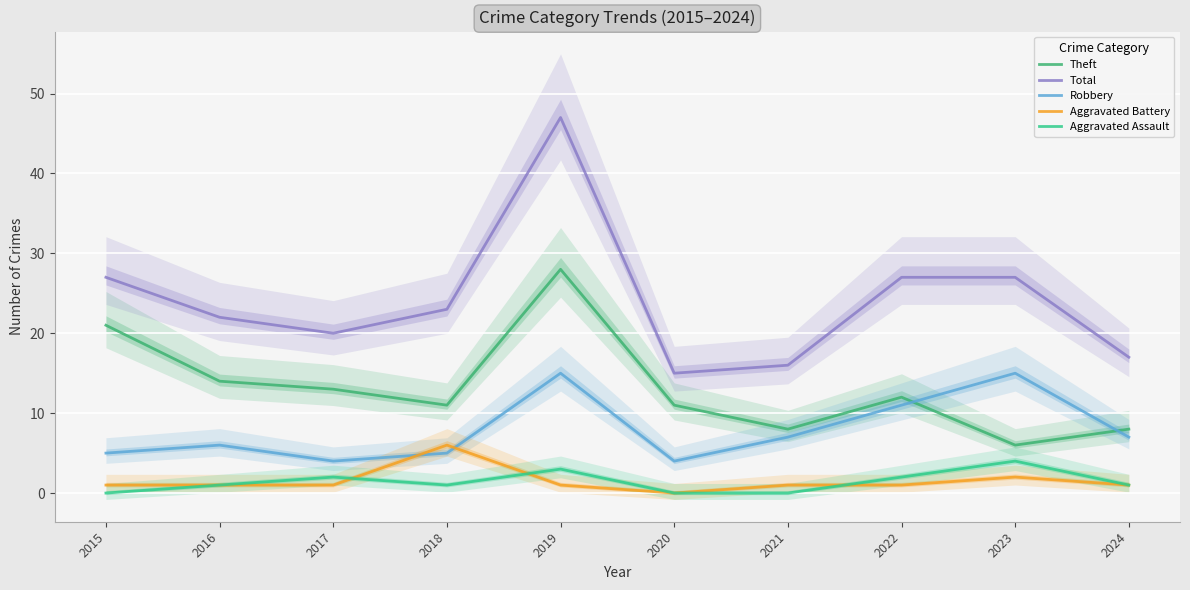

At which label is Theft closest to 17?

2016